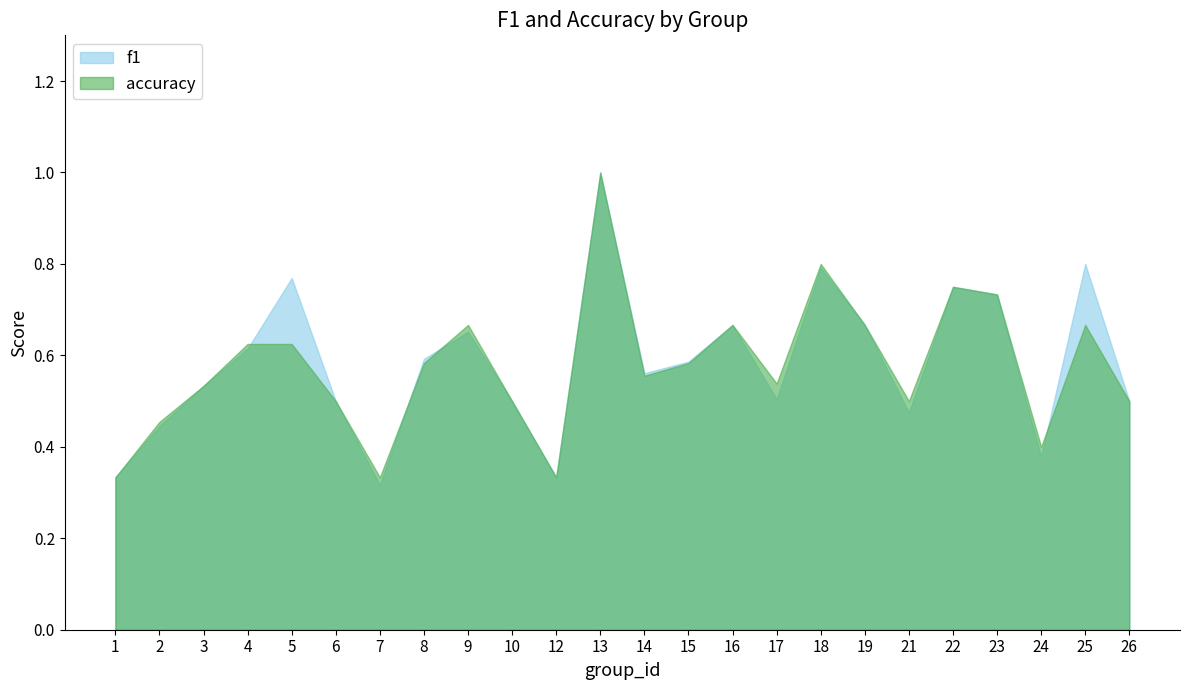

Count the accuracy values in the range 0 to 1.

24